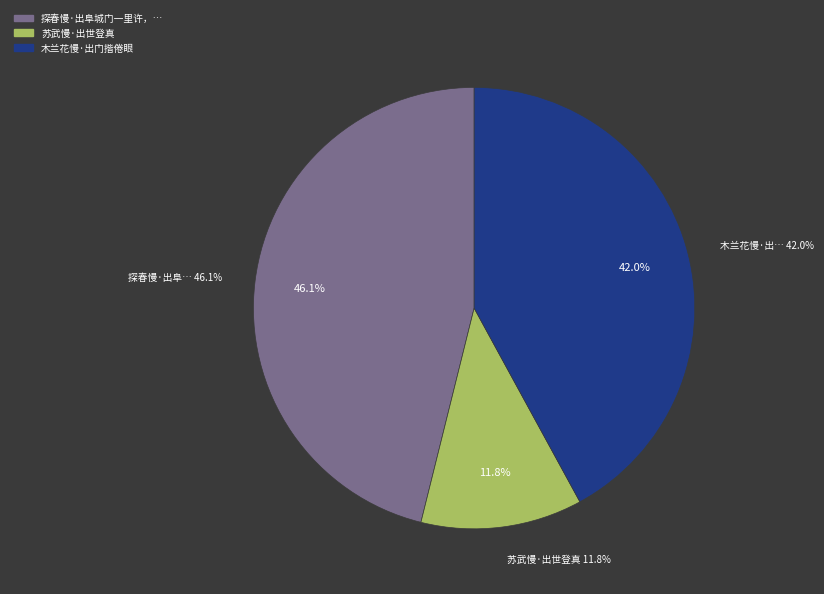

To the nearest percent, what percentage of the pie is 探春慢·出阜城门一里许，由拂水岩入山登剑门，奇峰插云?

46%